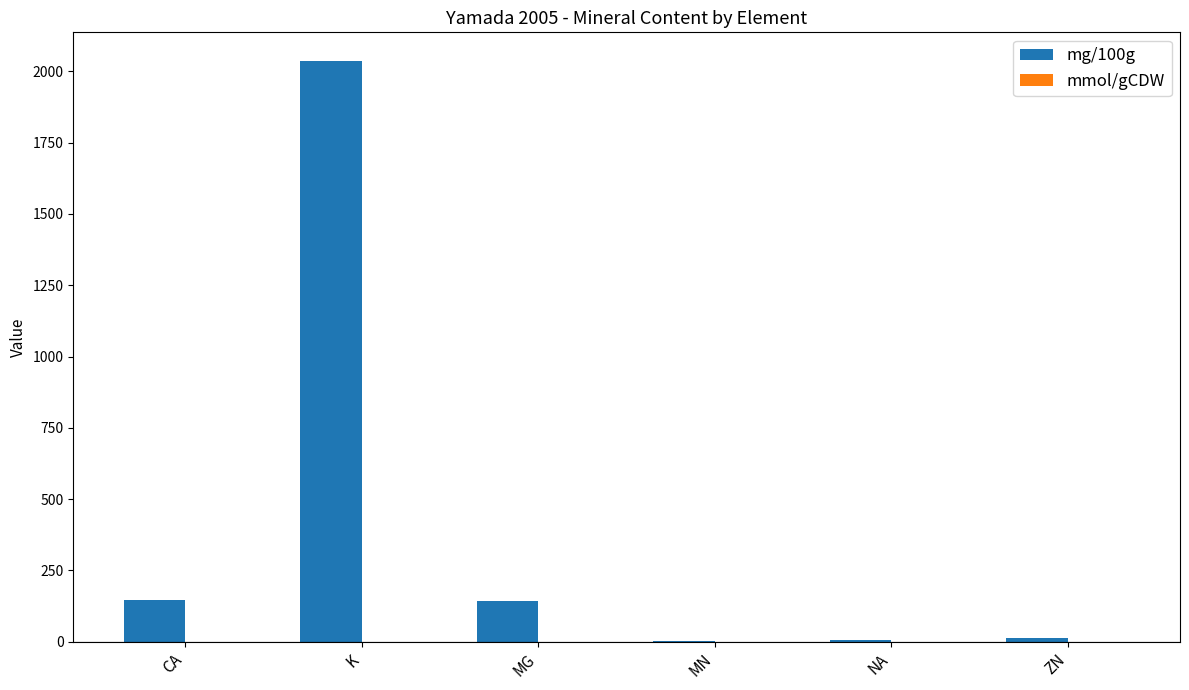

What is the sum of all mg/100g values?

2346.6